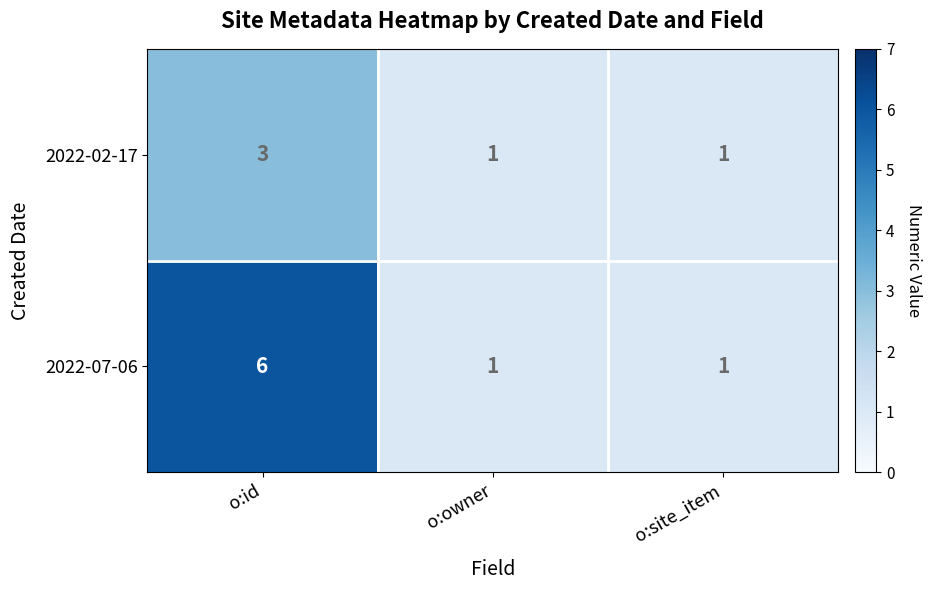

What is the sum of all 2022-02-17 values?

5